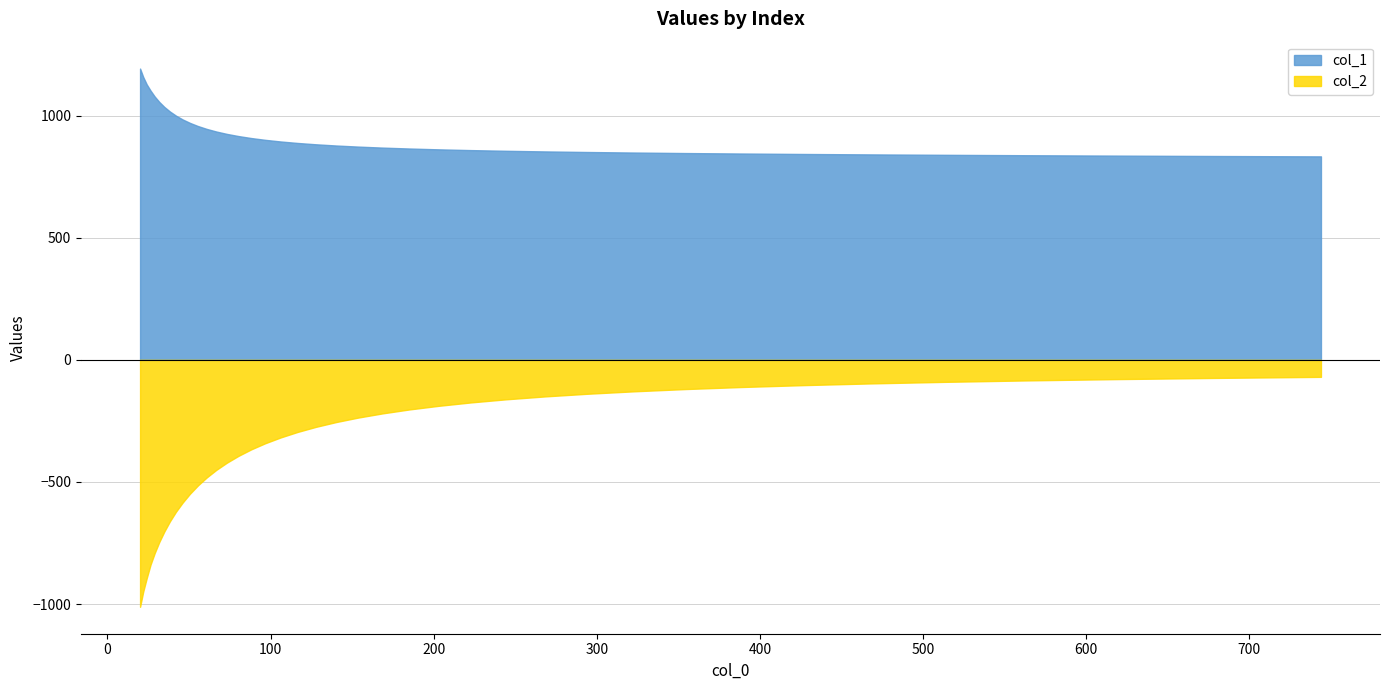

Which series has the widest spread of values?

col_2